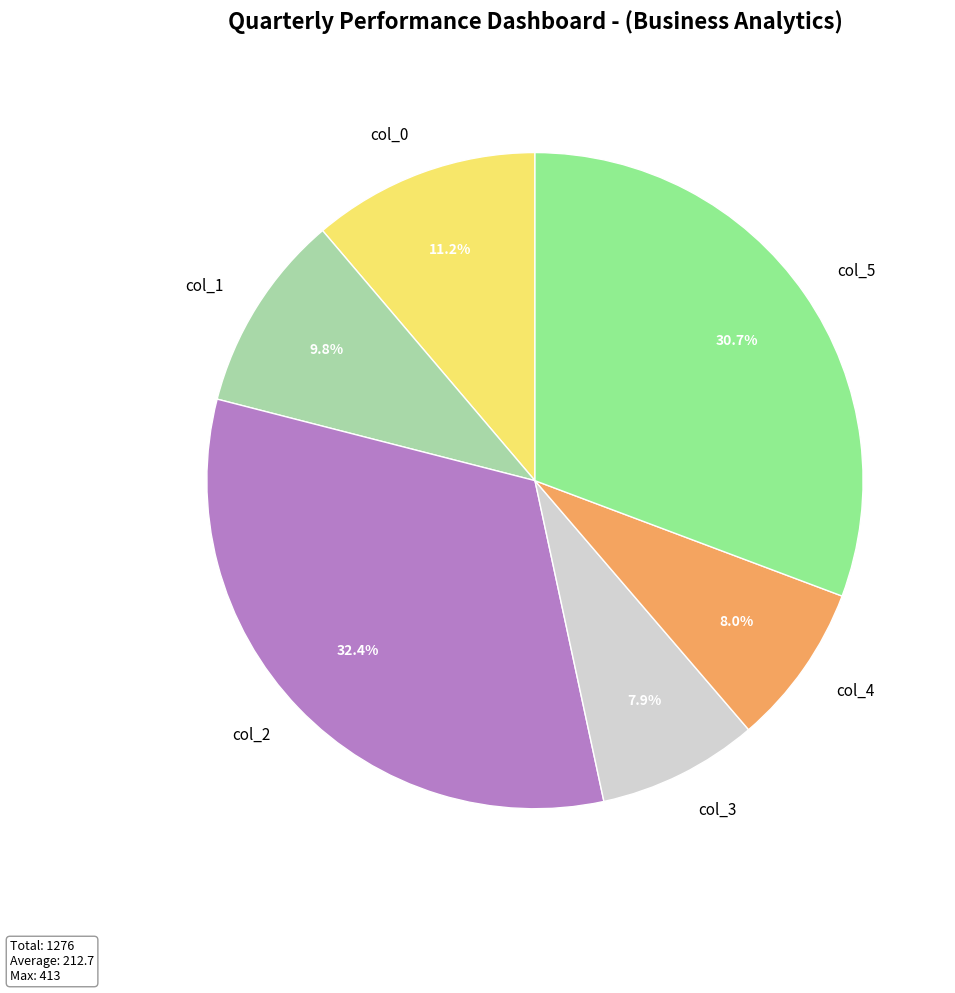

Which category has the biggest portion of the pie?

col_2